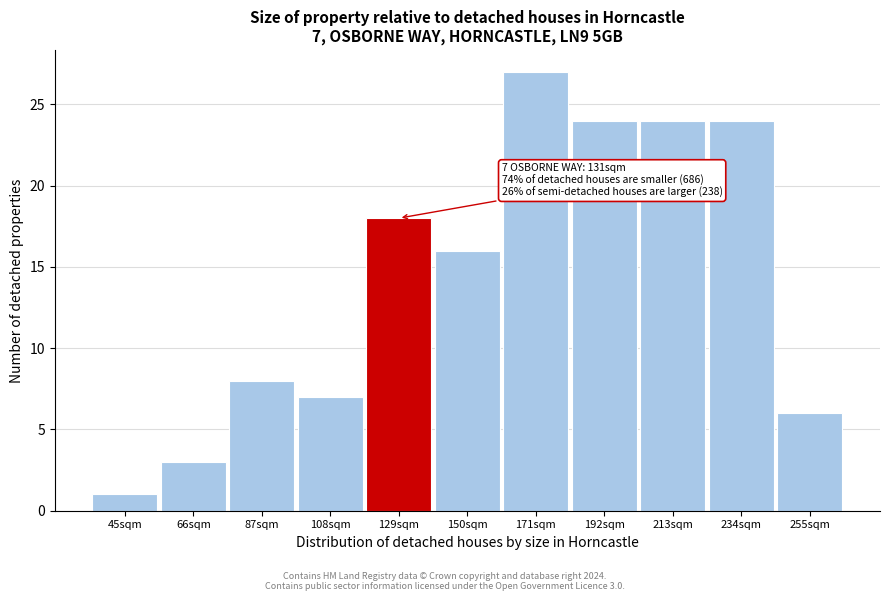

Reading right to left, extract all data points from this chart.

255sqm=6	234sqm=24	213sqm=24	192sqm=24	171sqm=27	150sqm=16	129sqm=18	108sqm=7	87sqm=8	66sqm=3	45sqm=1